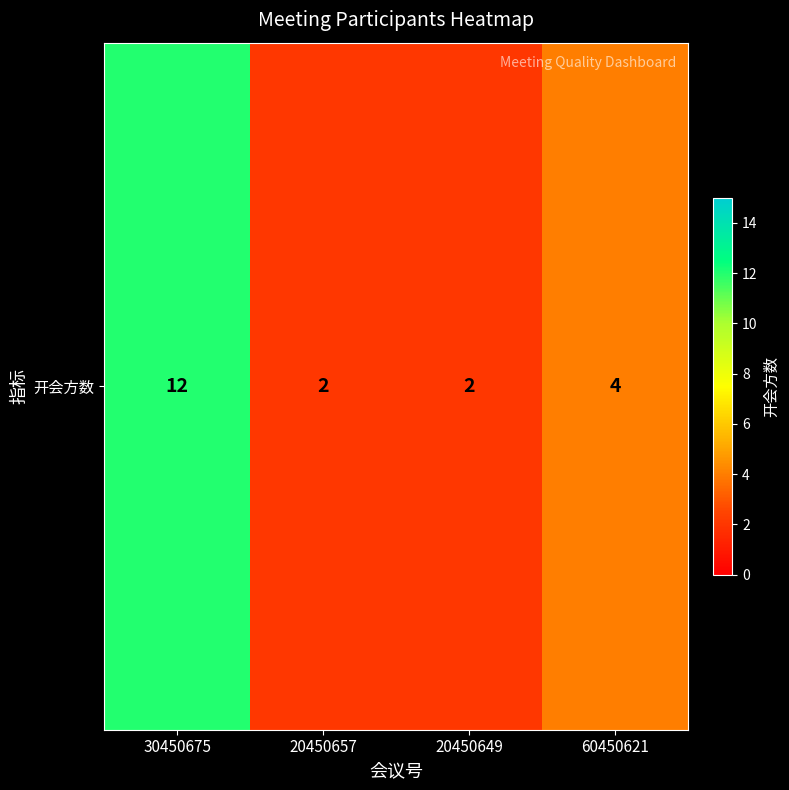

What is the difference between the maximum and minimum values?

10